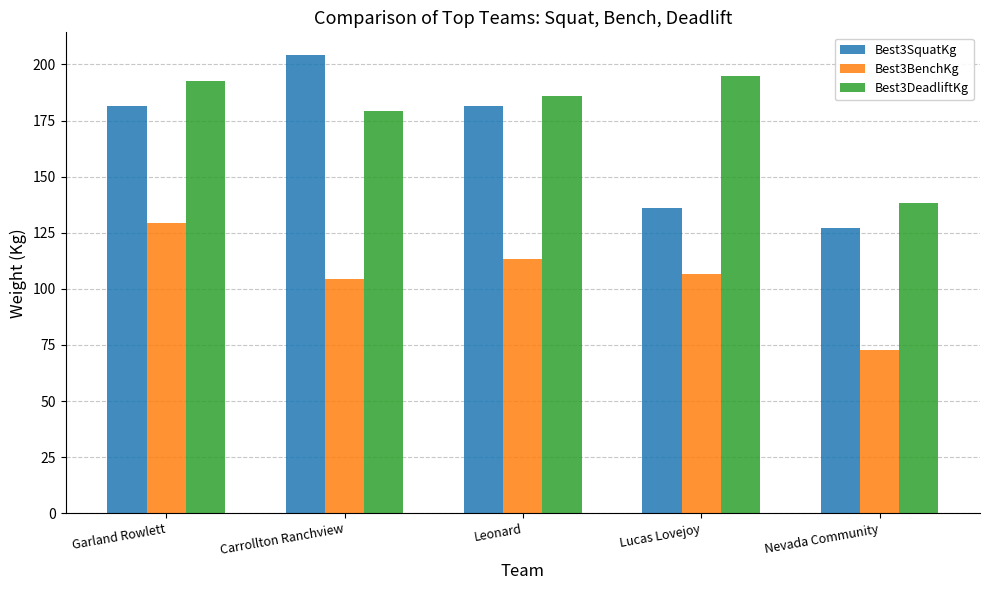

Which category has the lowest value in the Best3SquatKg series?

Nevada Community